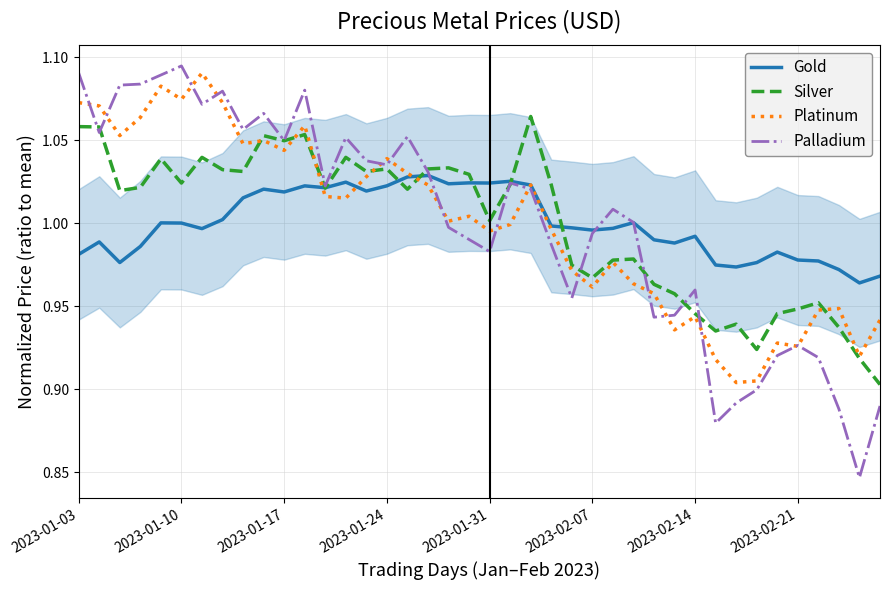

What are all the series names shown in the legend?

Gold, Silver, Platinum, Palladium